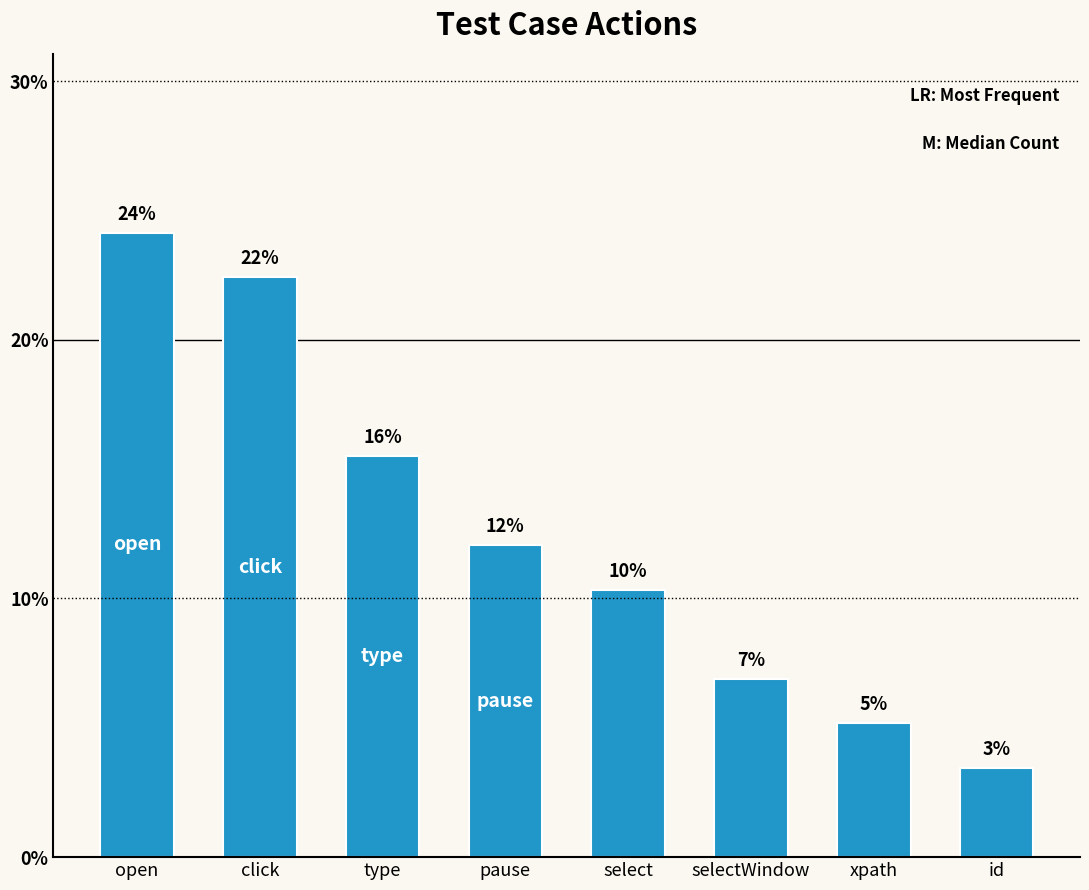

Does the chart contain any negative values?

No